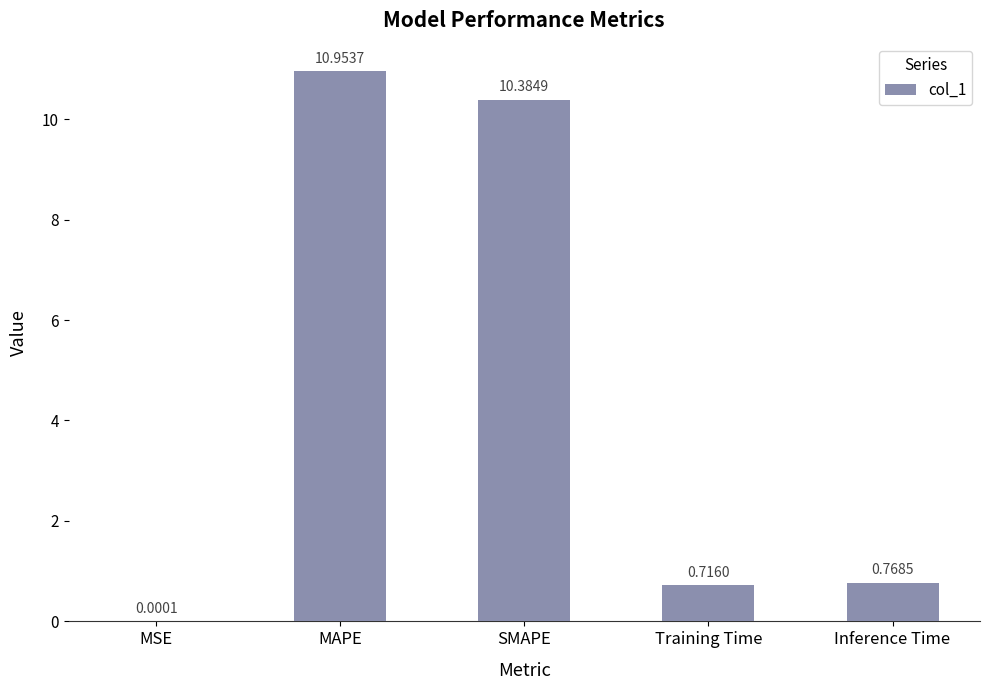

True or false: the data shows 10.4 at SMAPE.

True